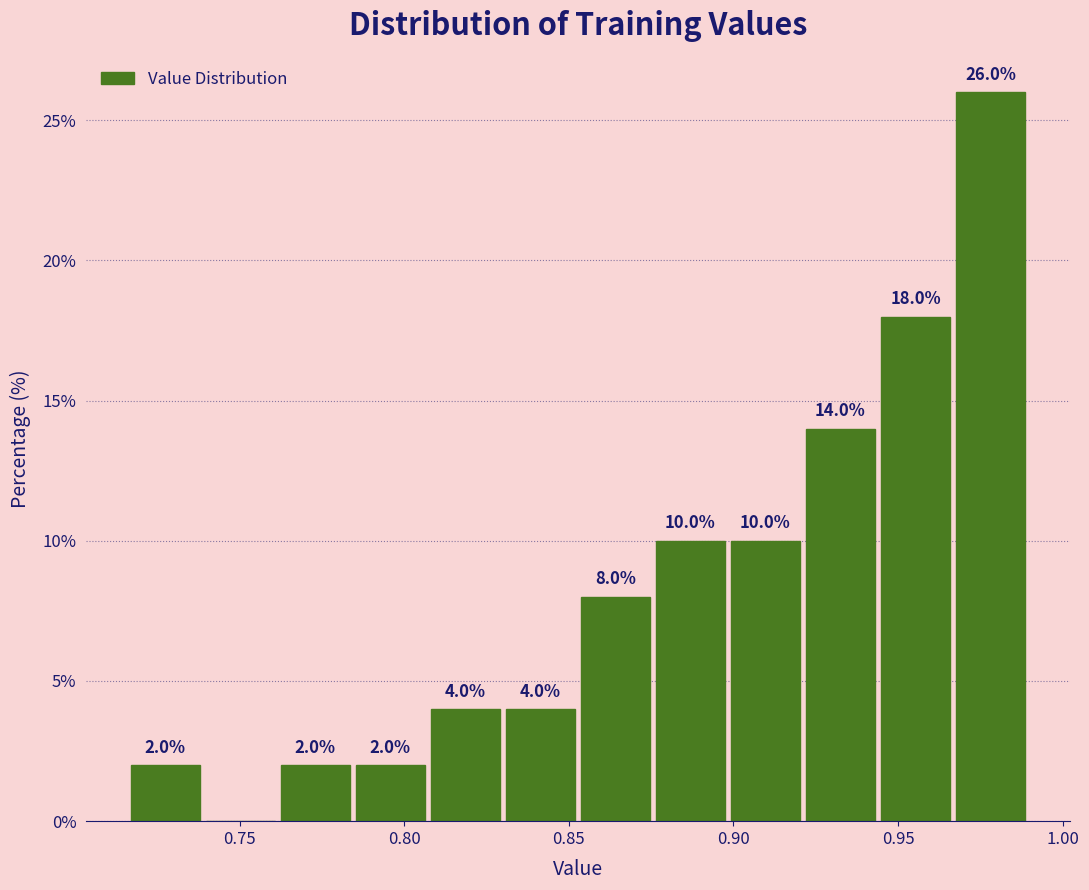

Which range on the x-axis has the tallest bar?

0.965 to 0.990